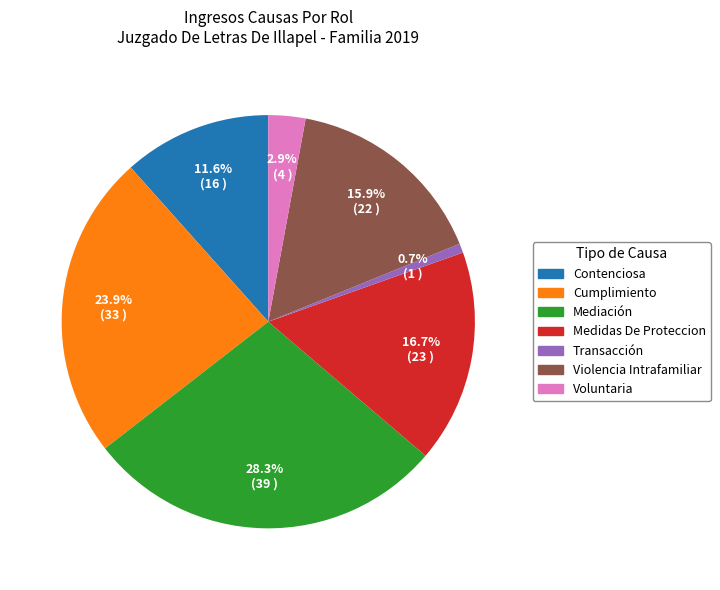

How many segments does this pie chart have?

7